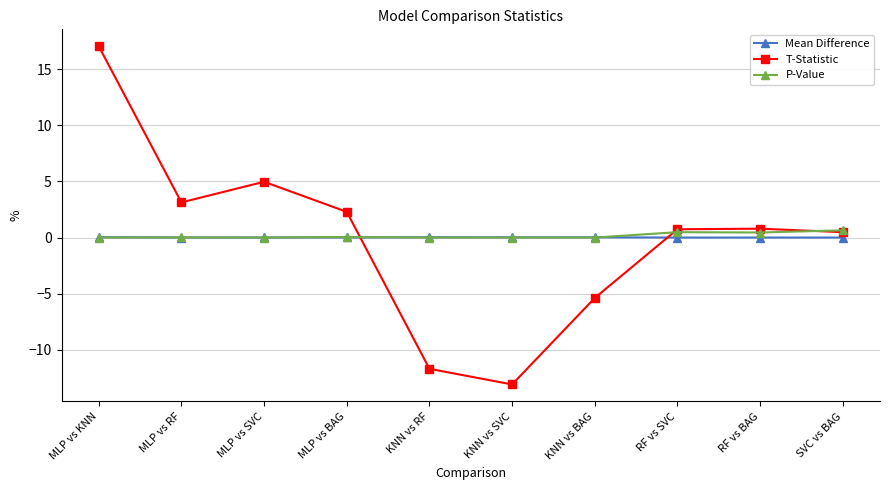

Is the value of T-Statistic at MLP vs KNN greater than the value of P-Value at KNN vs RF?

Yes